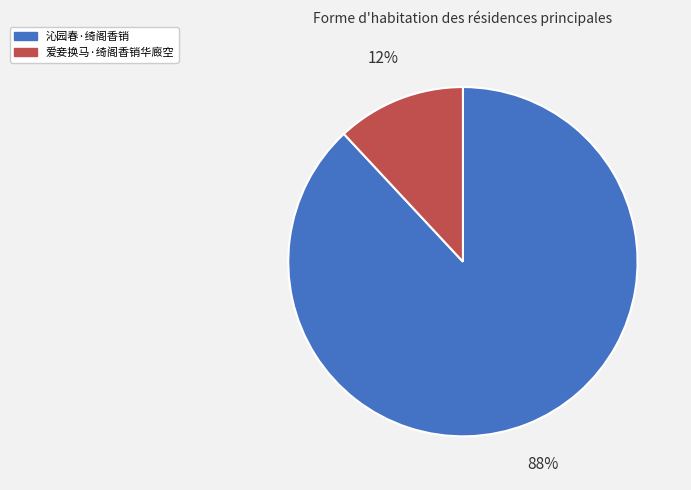

Do 爱妾换马·绮阁香销华廄空 and 沁园春·绮阁香销 together represent more than half of the pie?

Yes